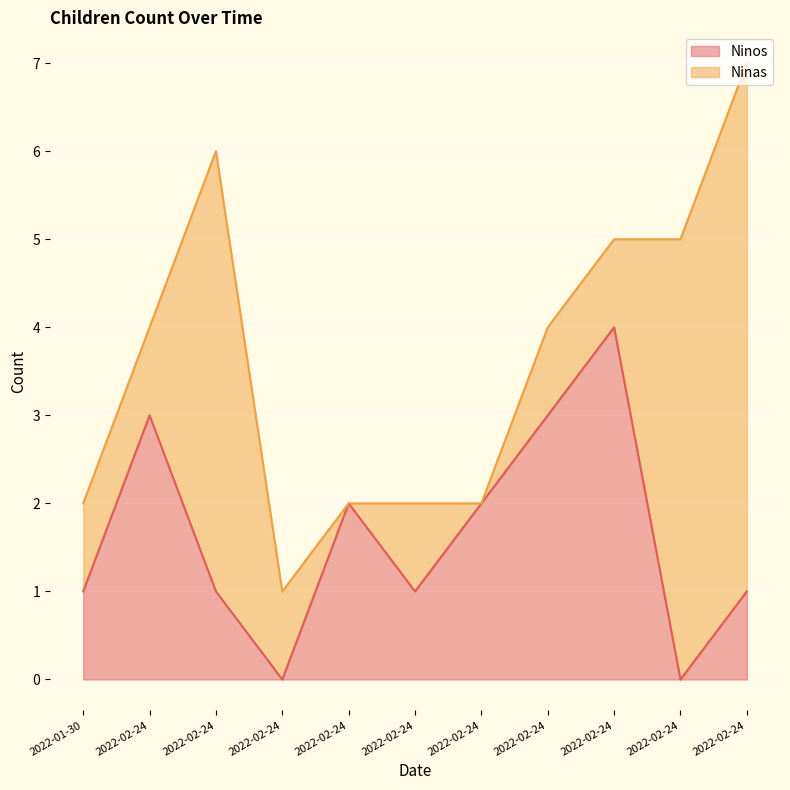

Reading left to right, extract all data points from this chart.

2022-01-30=1	2022-02-24=3	2022-02-24=1	2022-02-24=0	2022-02-24=2	2022-02-24=1	2022-02-24=2	2022-02-24=3	2022-02-24=4	2022-02-24=0	2022-02-24=1